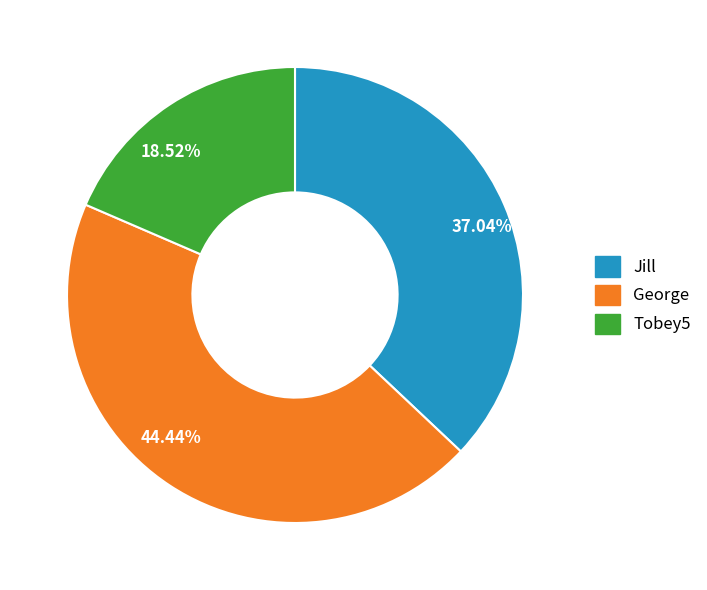

Is 18.52% the majority of the pie?

No